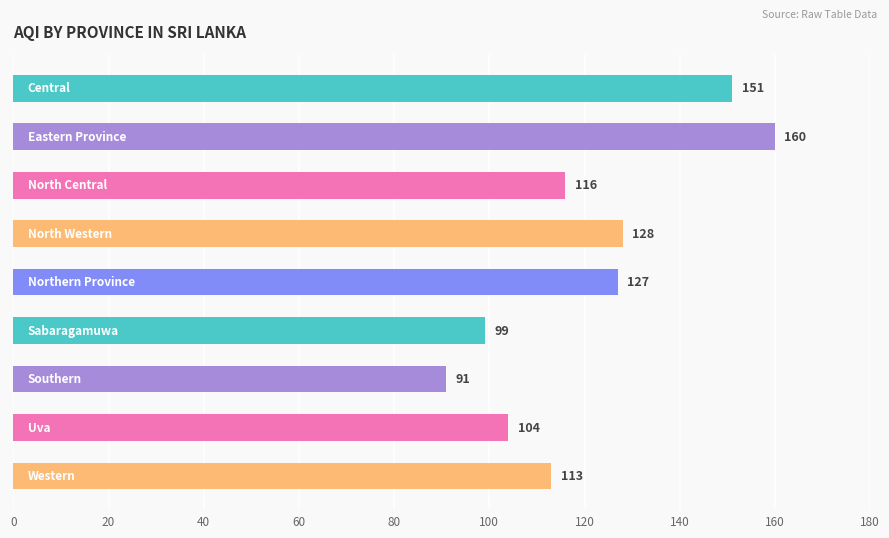

What is the sum of all values?

1089